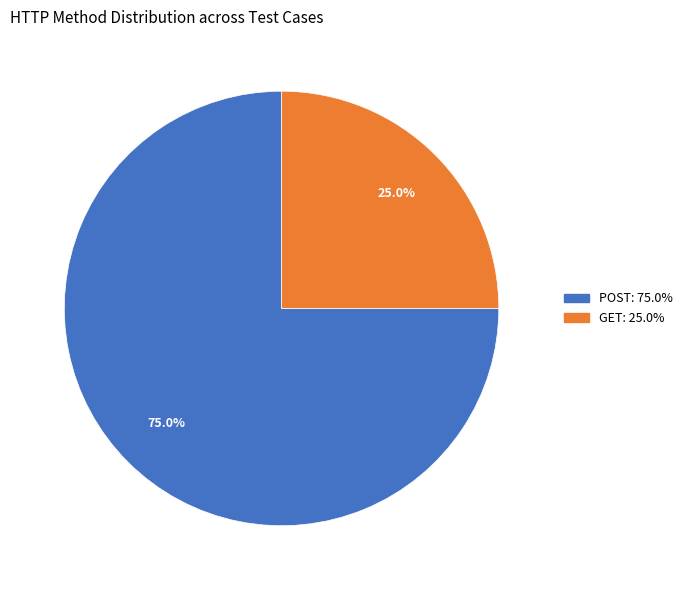

Is there a majority slice in this chart?

Yes